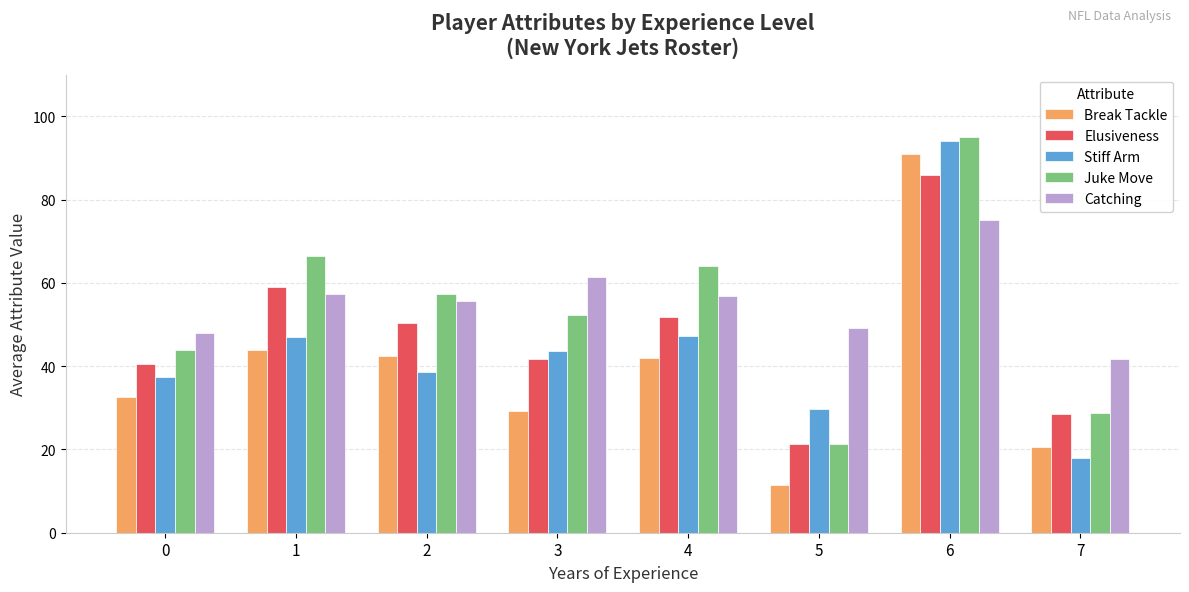

What is the smallest value displayed?

11.4